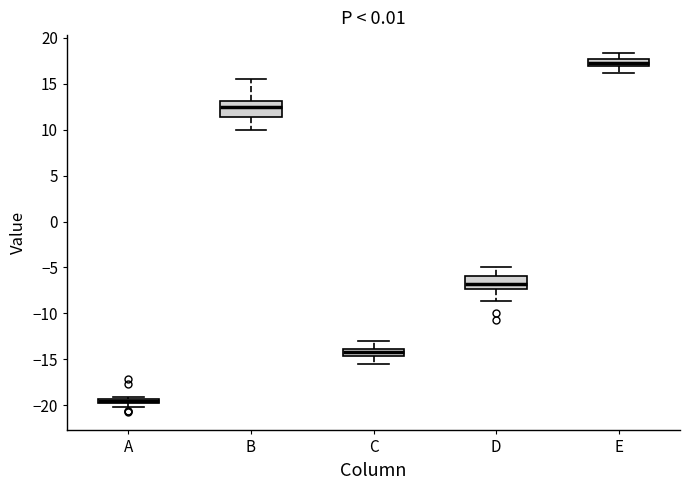

Which box has the highest median line?

E